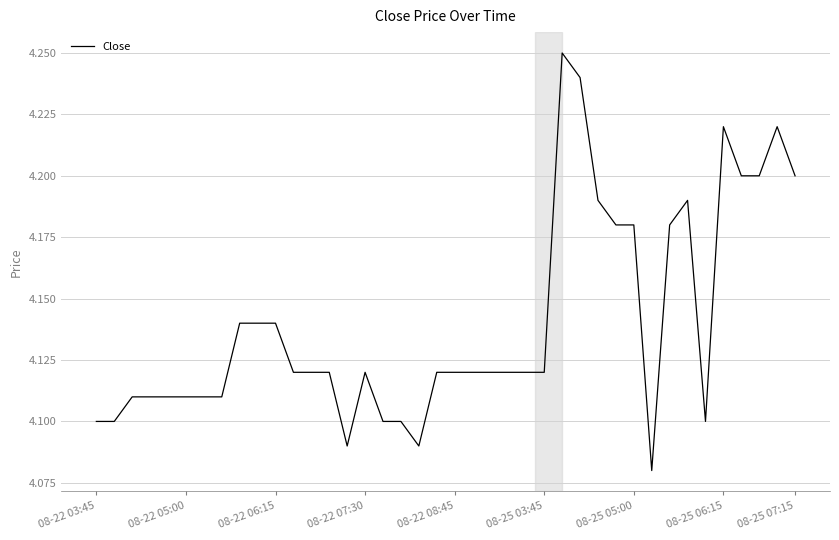

Is this an area chart (filled region under the line)?

No